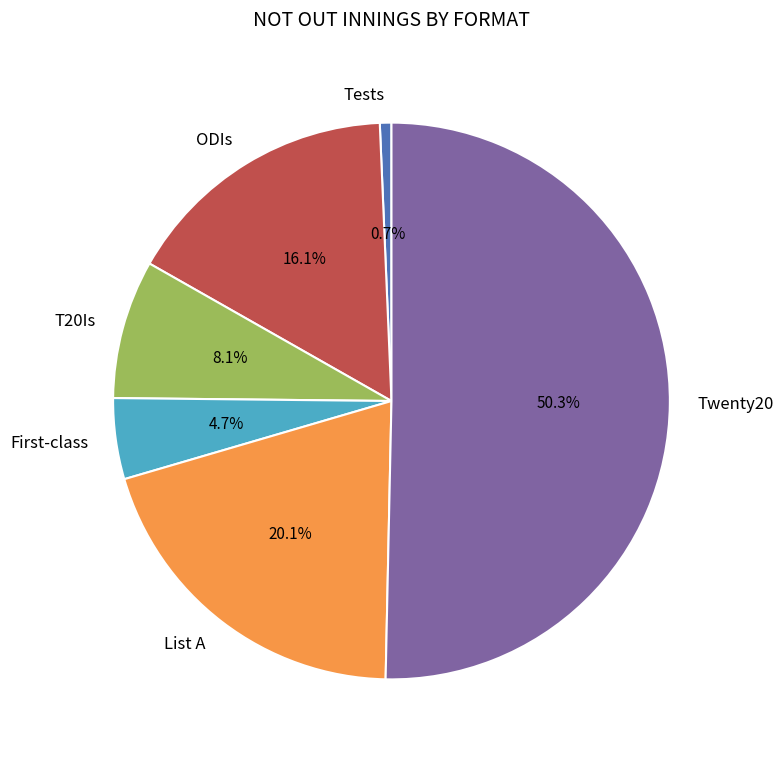

Rank the categories by value from highest to lowest.

Twenty20, List A, ODIs, T20Is, First-class, Tests